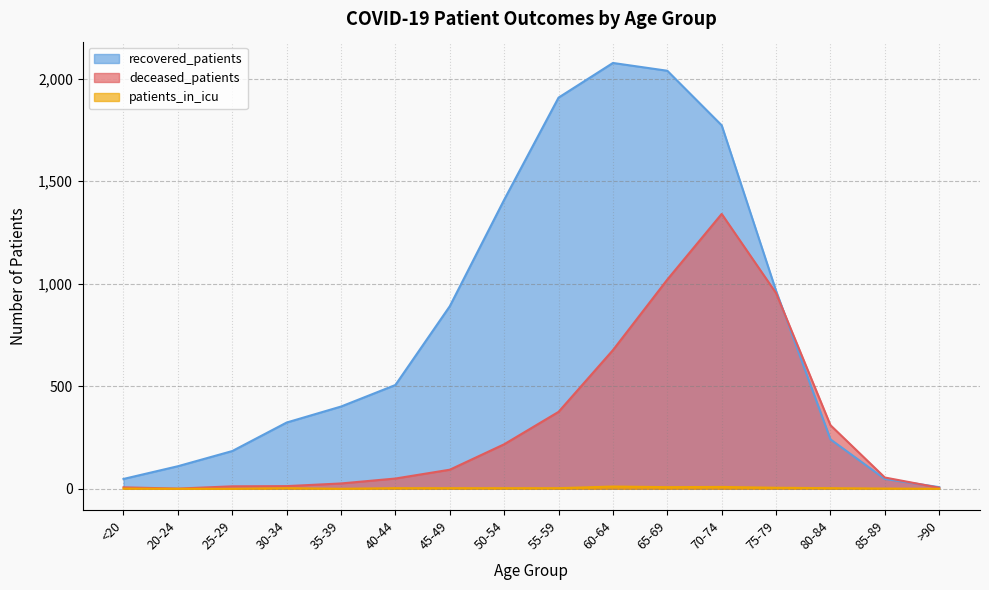

Which series has the widest spread of values?

recovered_patients